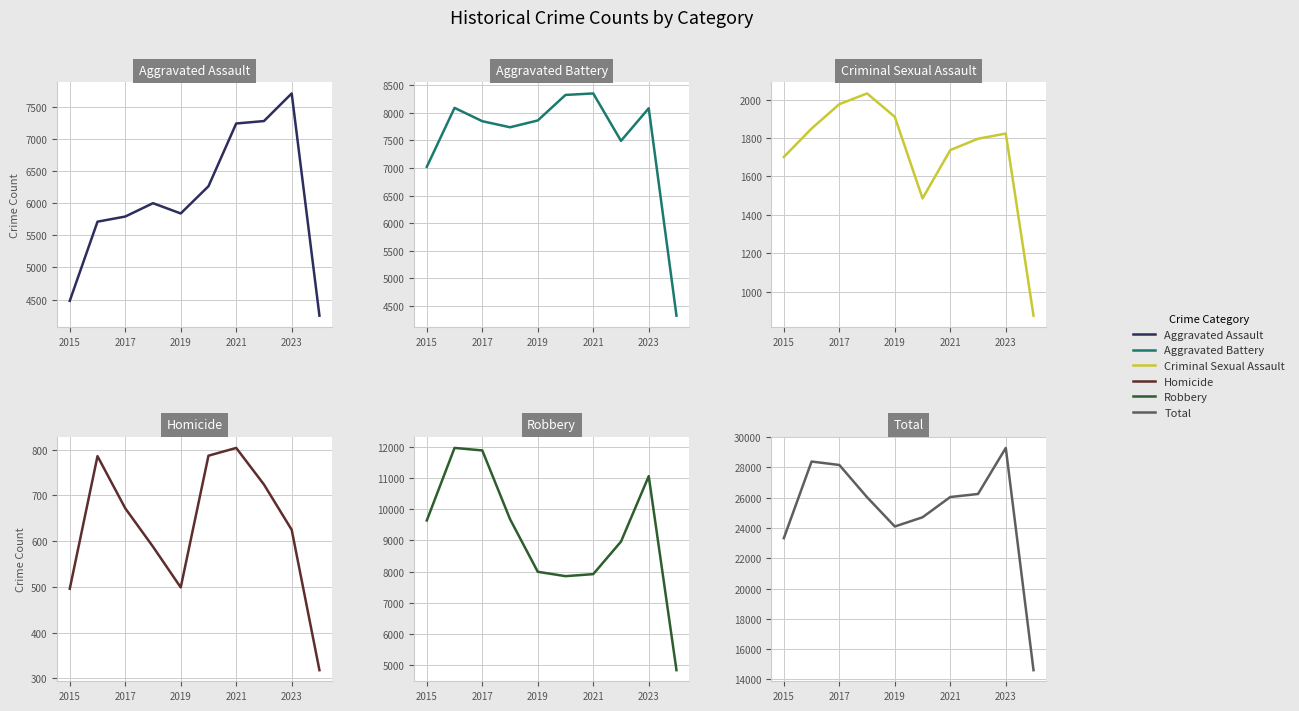

What is the sum of all Homicide values?

6299